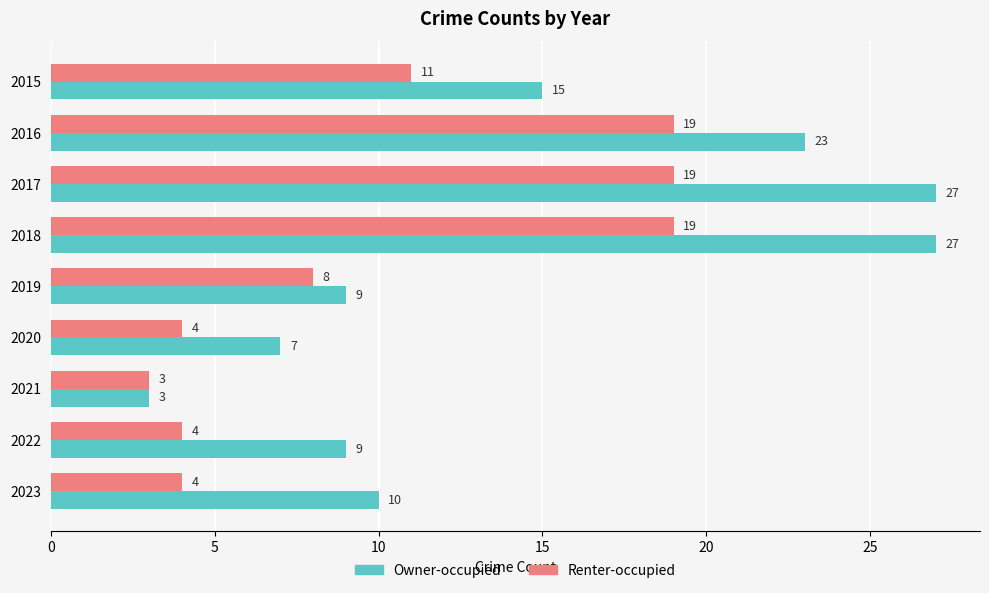

Is it true that Owner-occupied equals 36 at 2018?

False